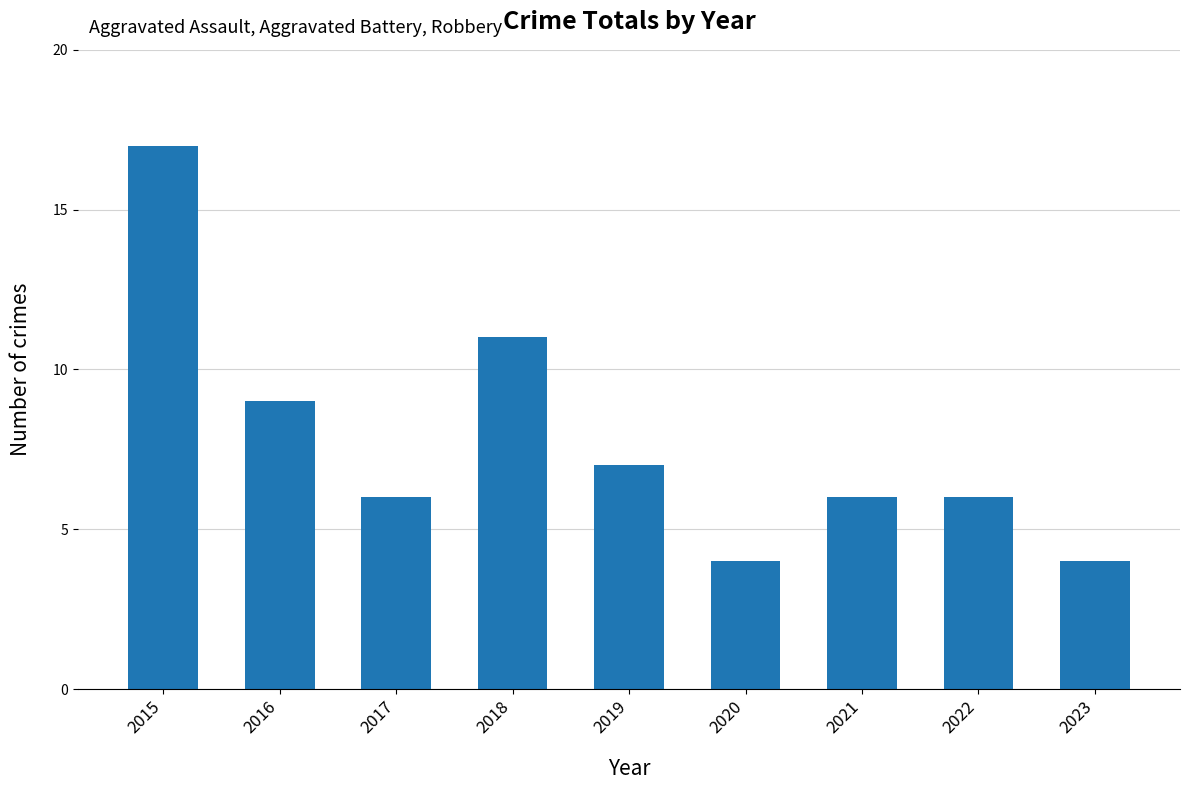

What is the minimum value shown in the chart?

4